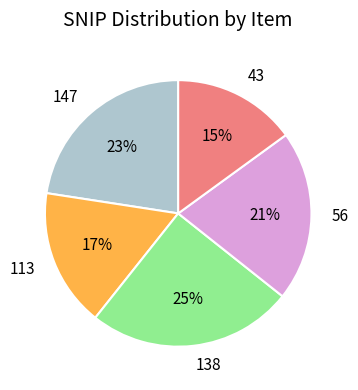

Does 56 account for over 50% of the chart?

No